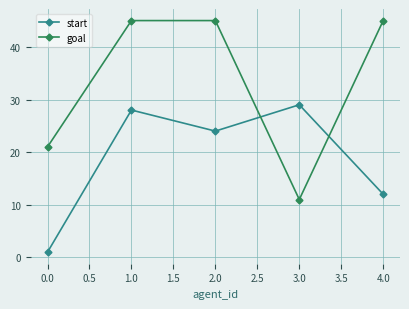

The goal series shows 12 at 0.0. True or false?

False